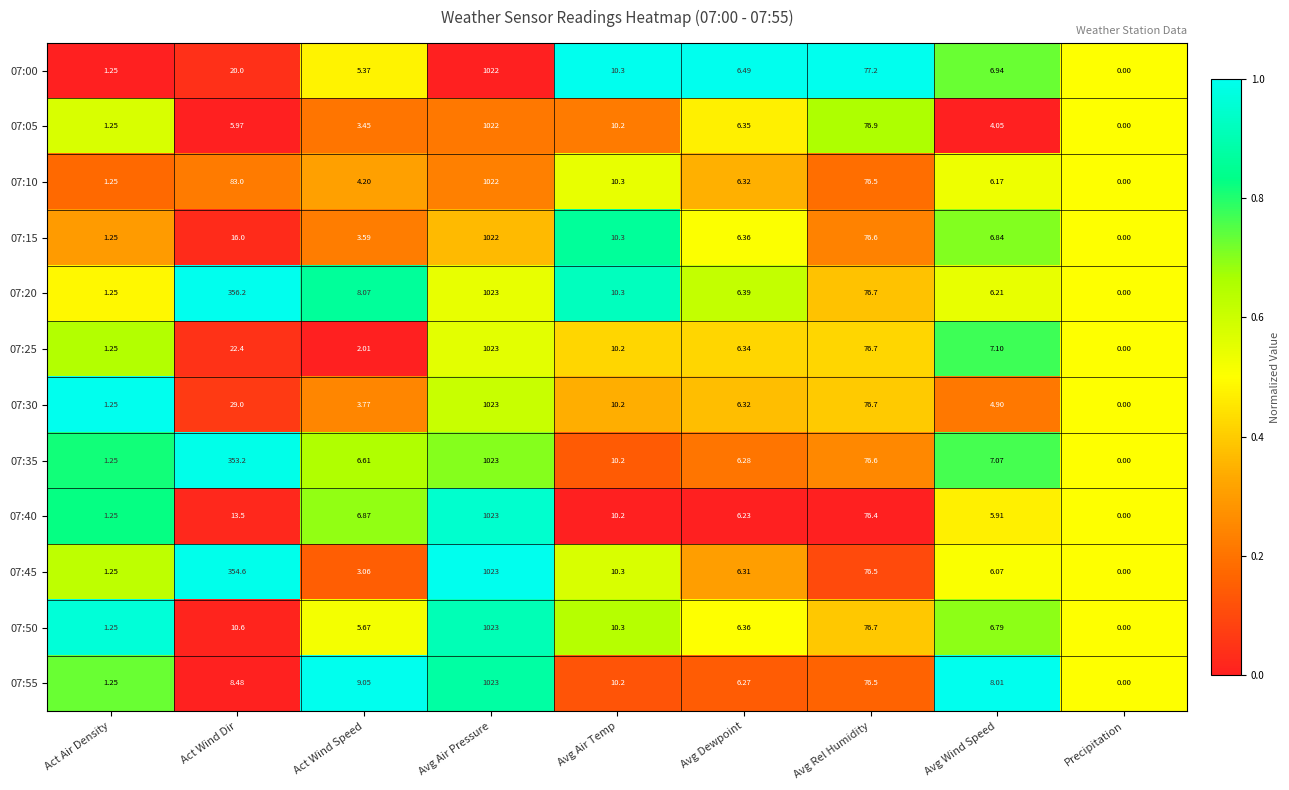

At which category is the sum across all series the highest?

Avg Air Pressure